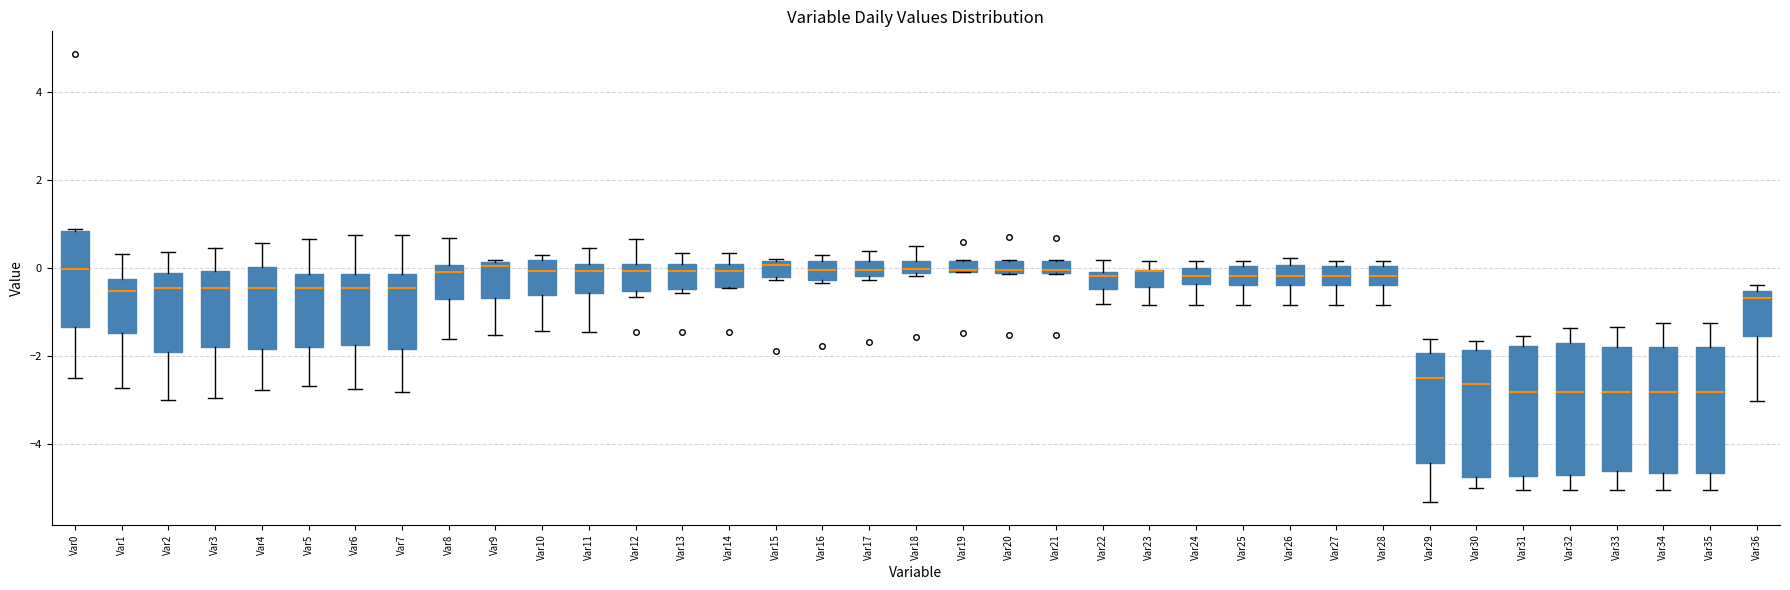

Where does the lower whisker of the box for Var4 end on the y-axis? The values are not printed on the chart, so give them approximately, as read against the axis.

-2.8